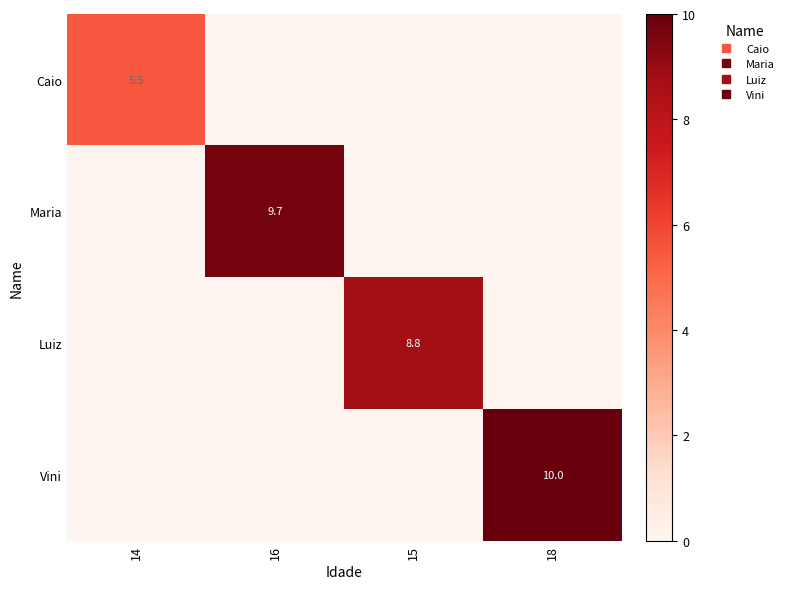

At how many categories does at least one series exceed 1?

4